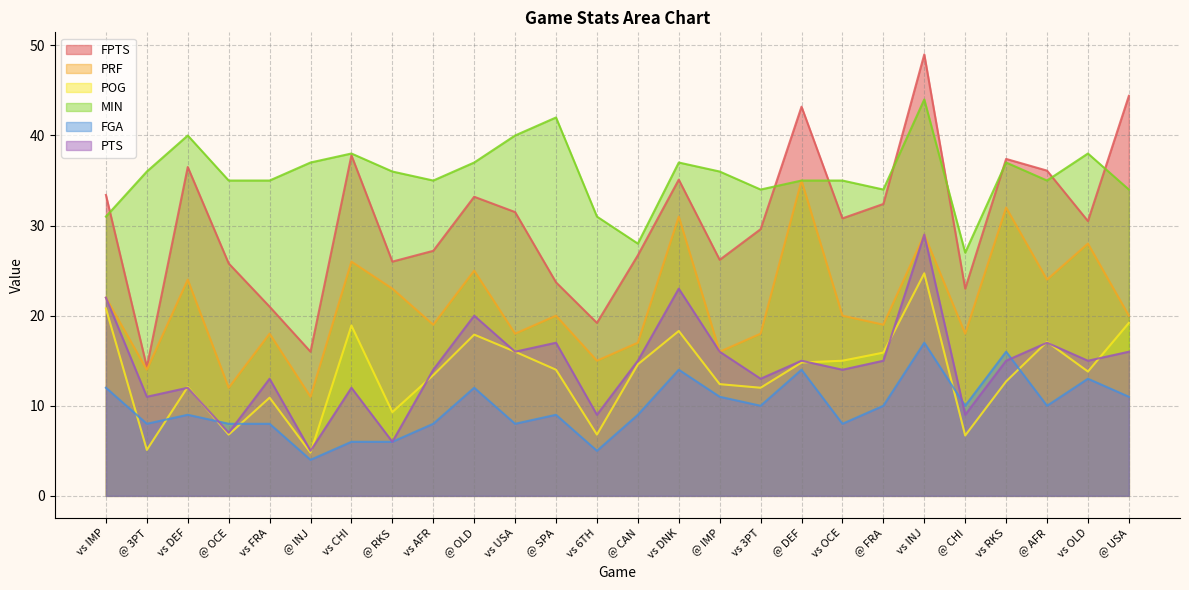

What is the value of the POG point at the 15th from the left?

18.3